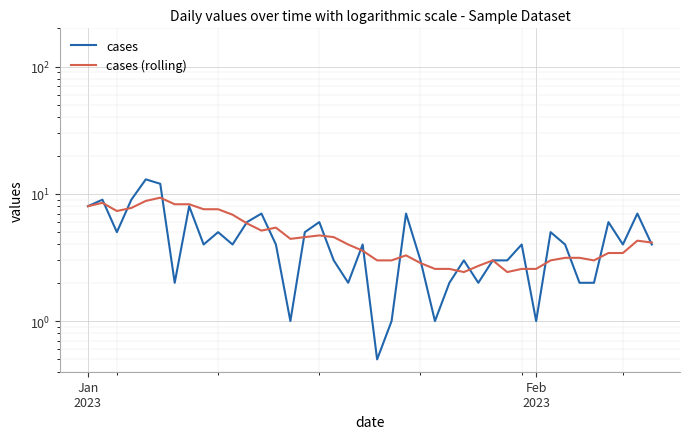

How many lines are shown in the chart?

2